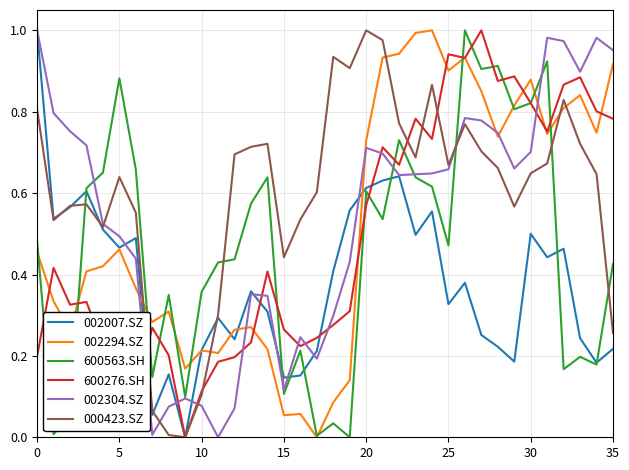

Which series has the largest total across all categories?

000423.SZ